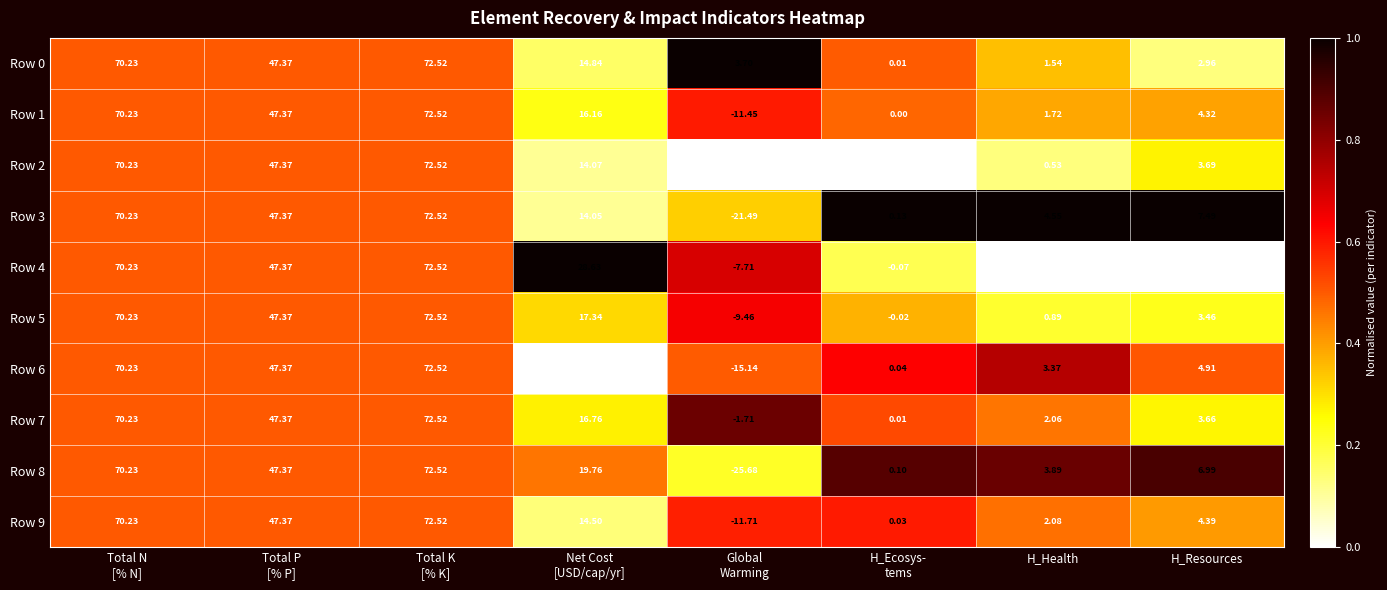

How many series are shown in this chart?

10